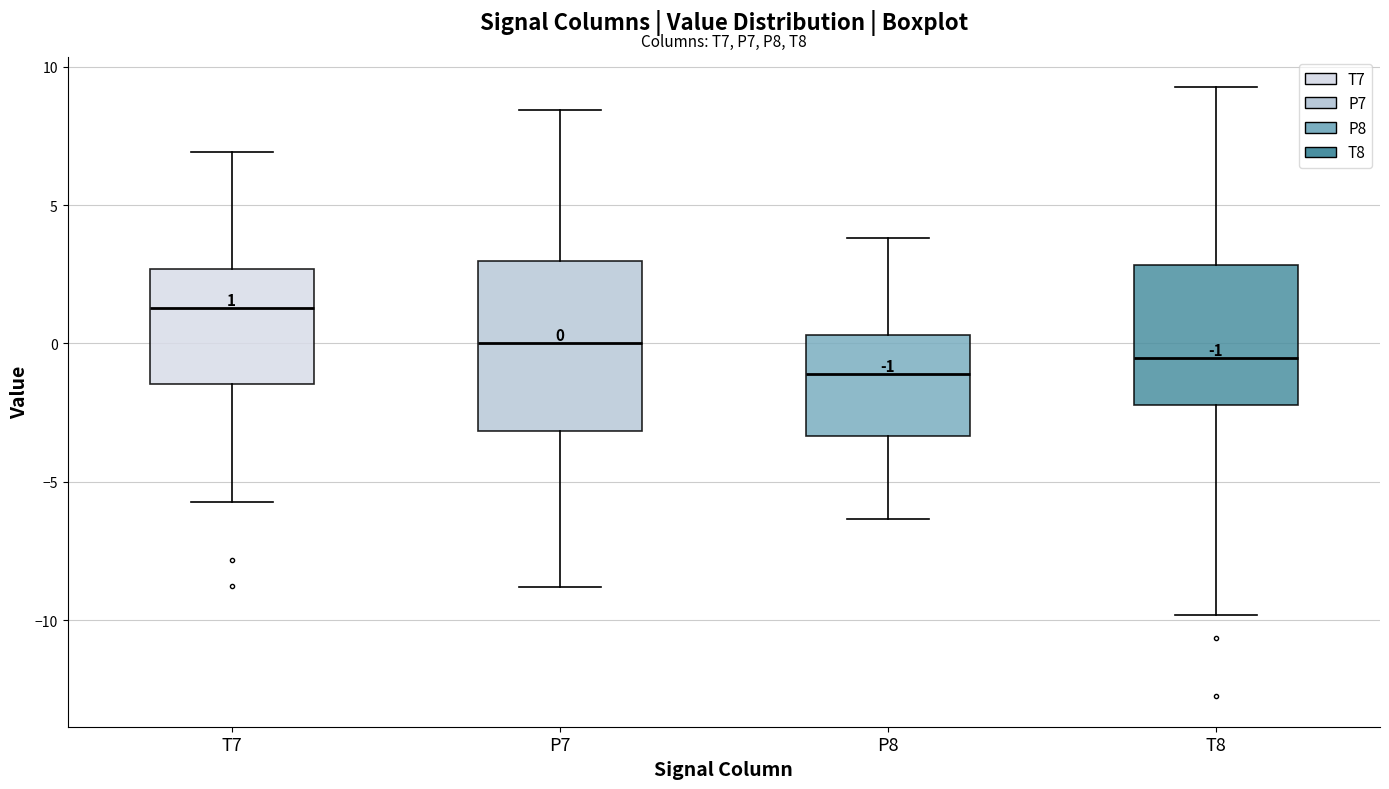

Comparing the boxes themselves (not the whiskers), which one is the tallest?

P7